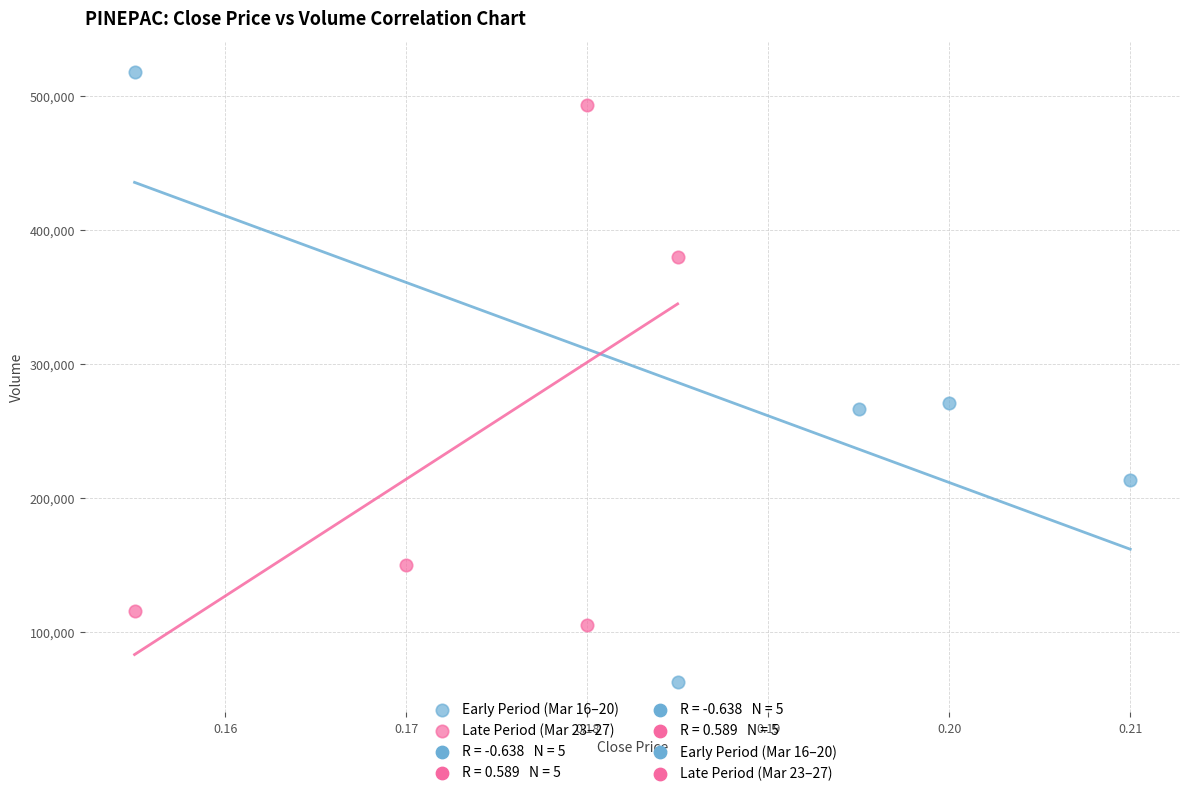

Which series reaches the maximum Y coordinate?

Early Period (Mar 16–20)